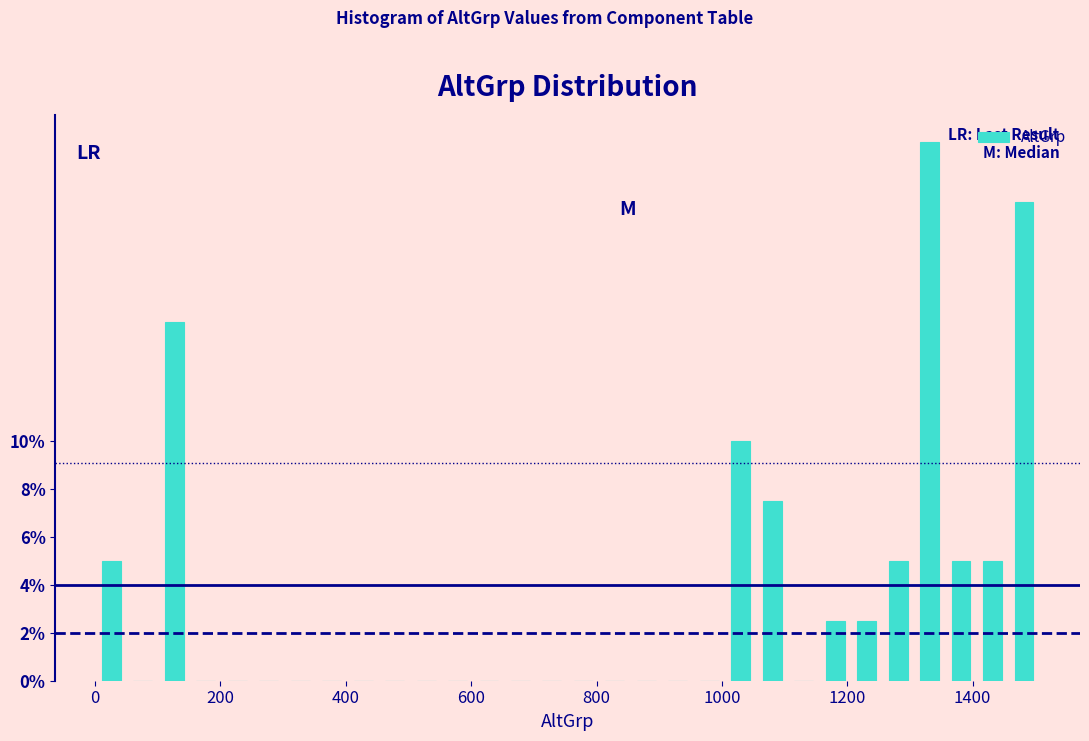

Read against the x-axis, roughly where is the centre of the tallest bar?

1340